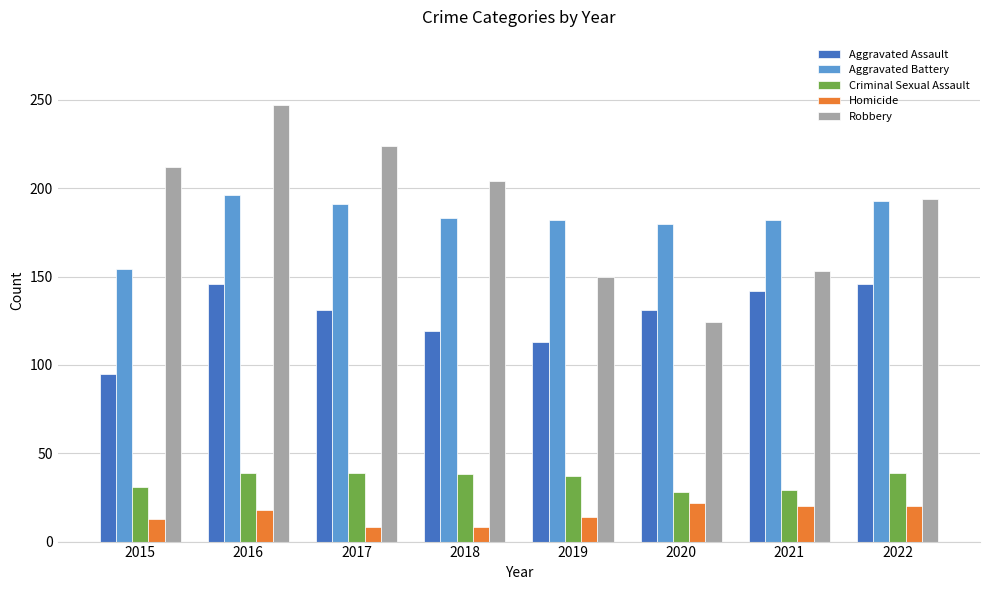

What is the value of the Aggravated Assault bar at the 1st from the left?

95